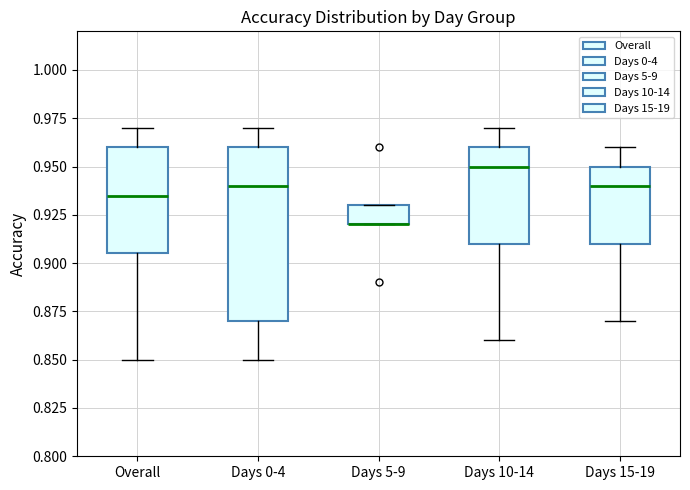

Where is the lower edge of the box for Days 0-4 on the y-axis? The values are not printed on the chart, so give them approximately, as read against the axis.

0.870